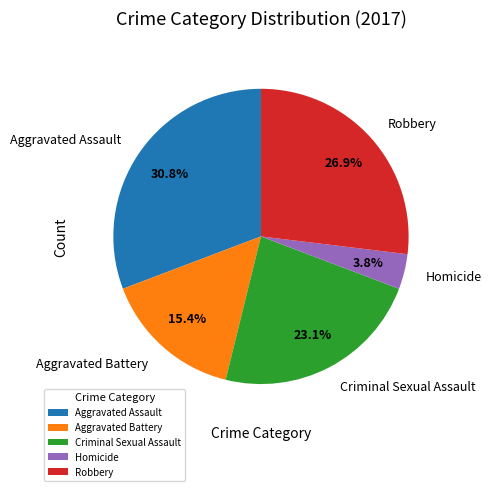

To the nearest percent, what percentage of the pie is Aggravated Assault?

31%